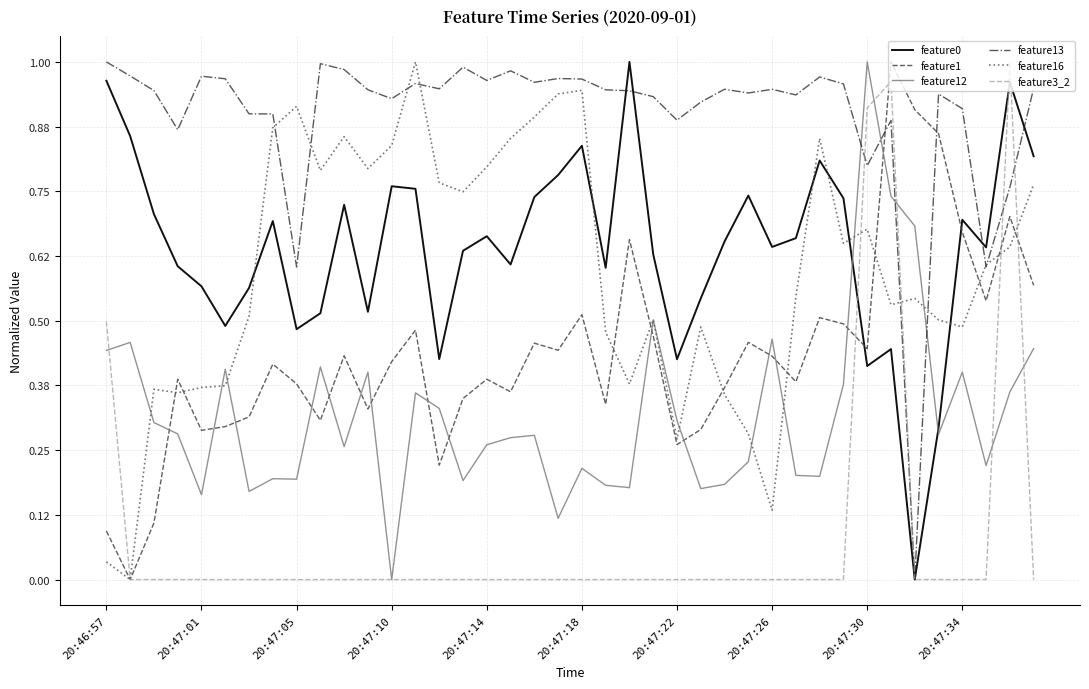

Which series has the largest total across all categories?

feature13